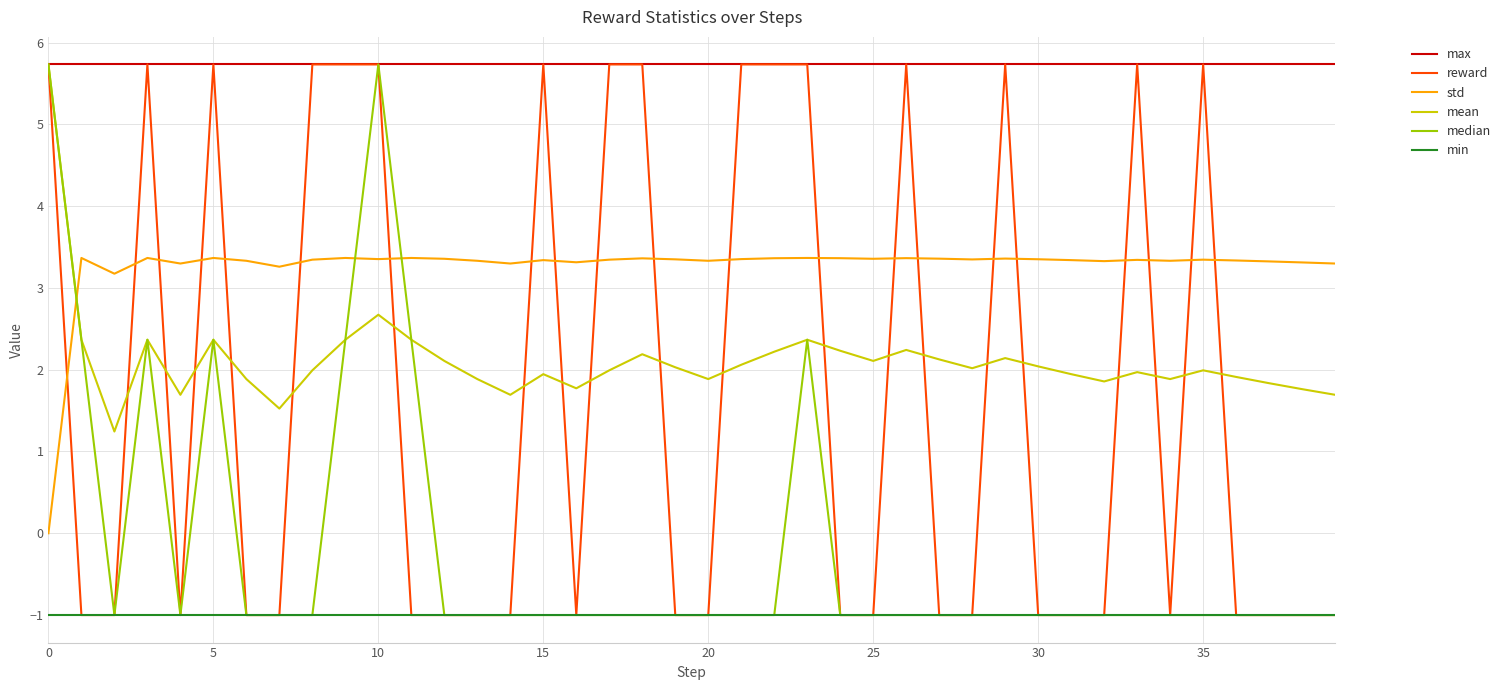

What is the maximum value shown in the chart?

5.7